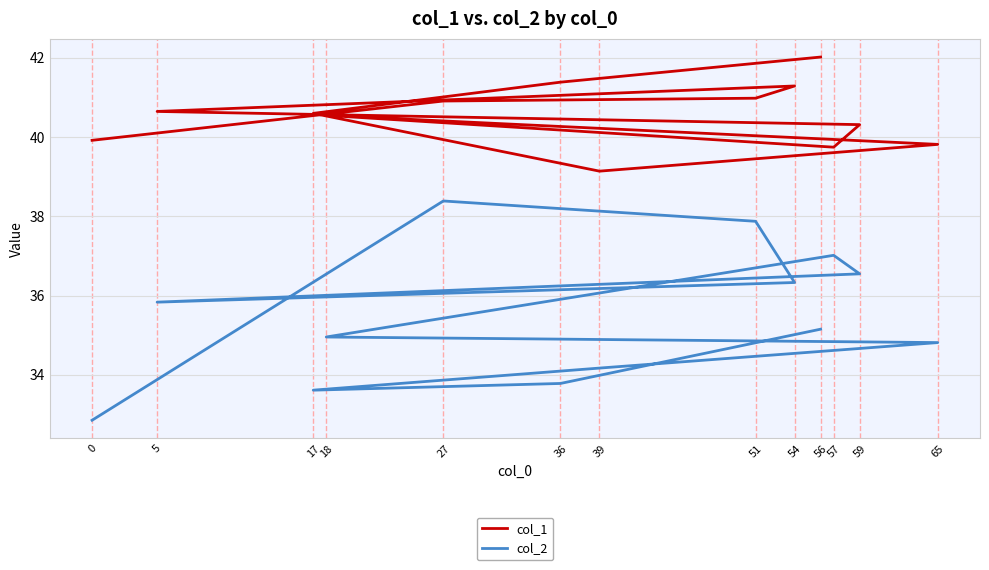

What is the average value of the col_1 series?

40.6